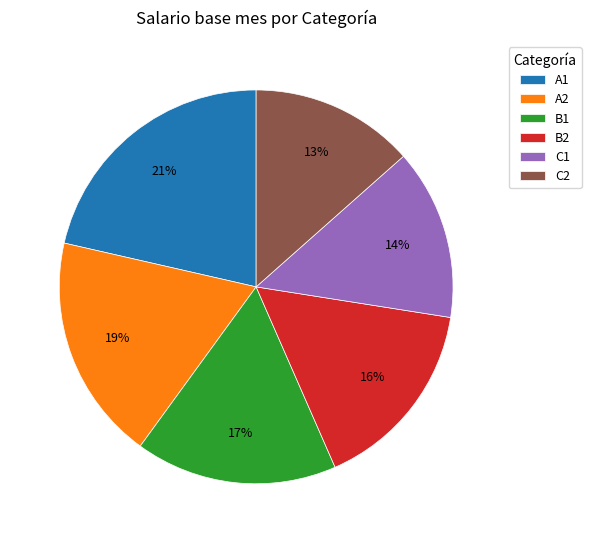

The A2 slice represents 19% of the pie. True or false?

True